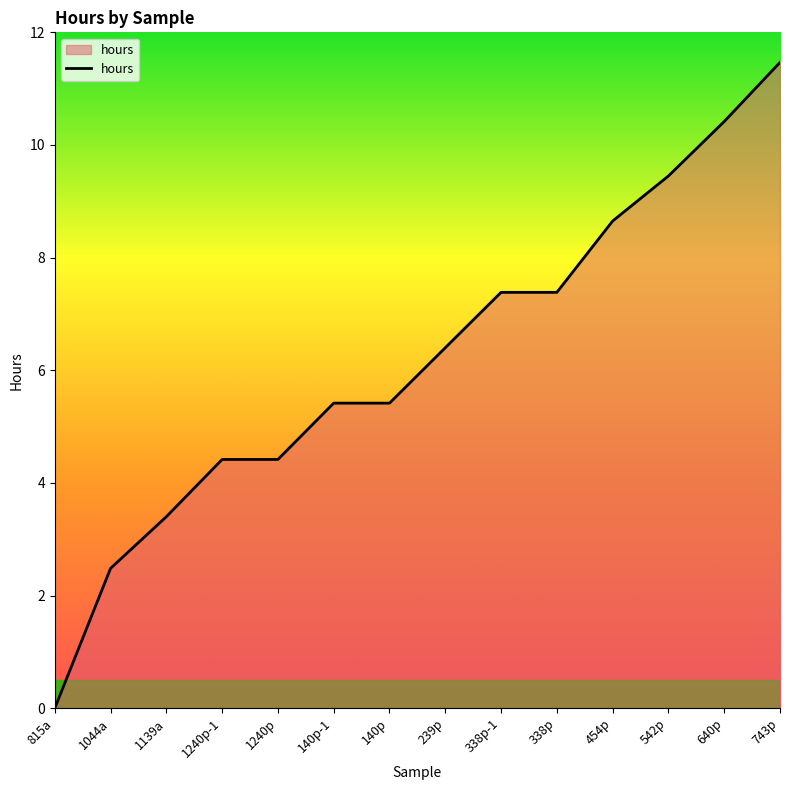

Is it true that the value at 140p is 5.4?

True